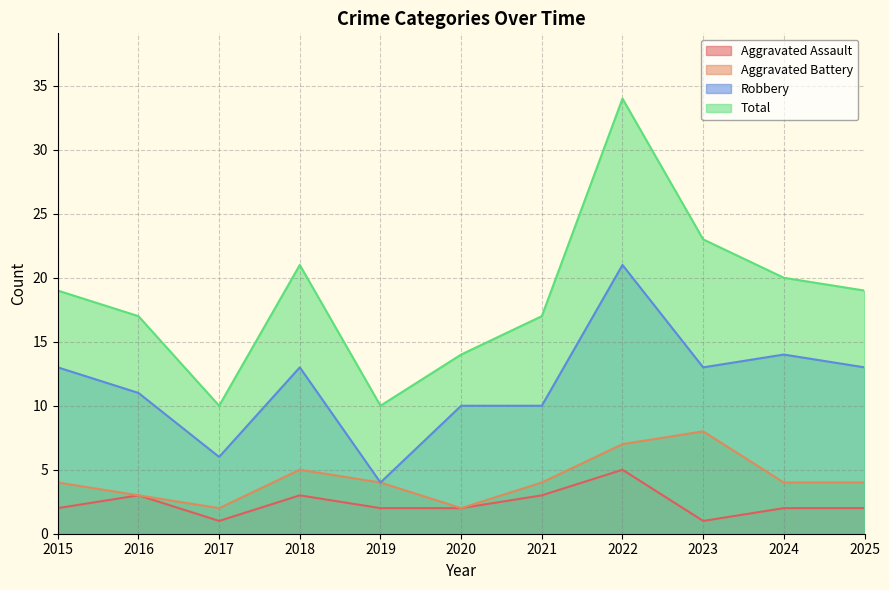

Is it true that Aggravated Battery equals 5 at 2018?

True